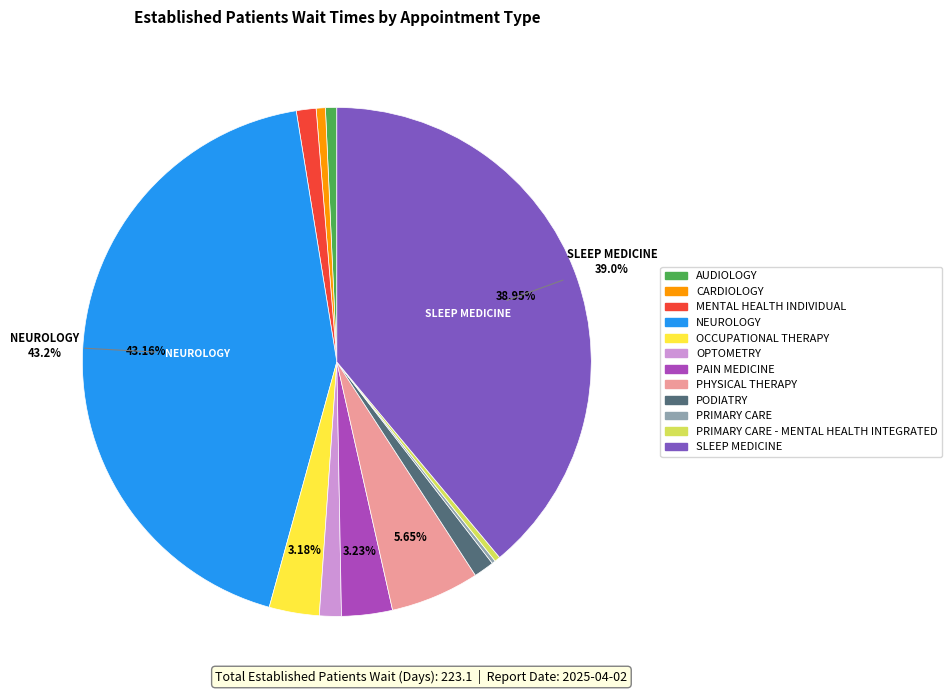

Is there a majority slice in this chart?

No